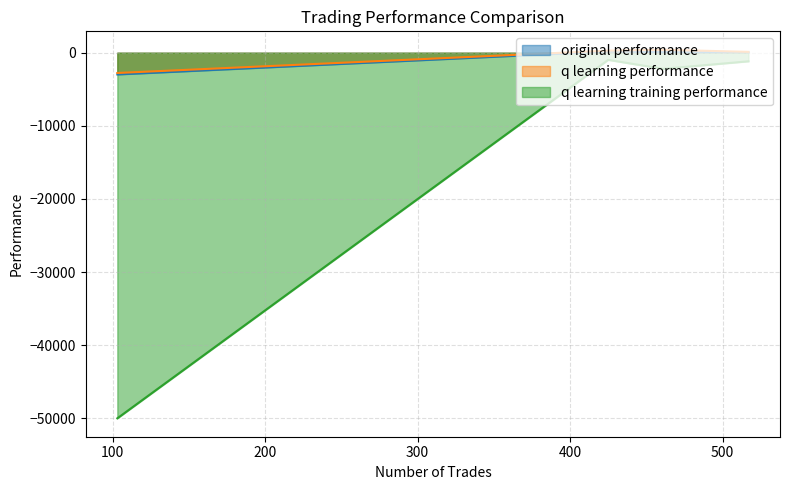

List the labels in order of q learning training performance value, largest first.

425, 517, 461, 103